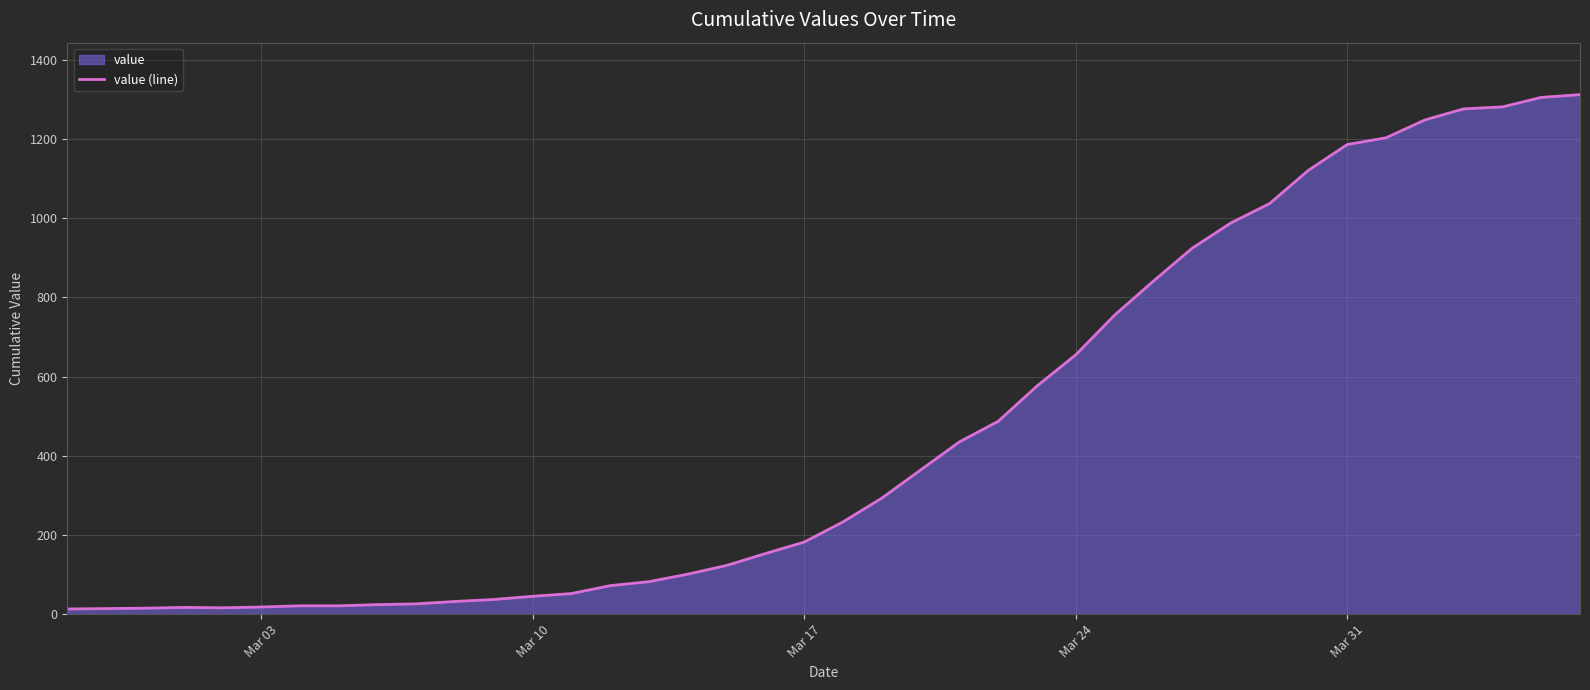

What is the difference between the second highest and second lowest values?

1291